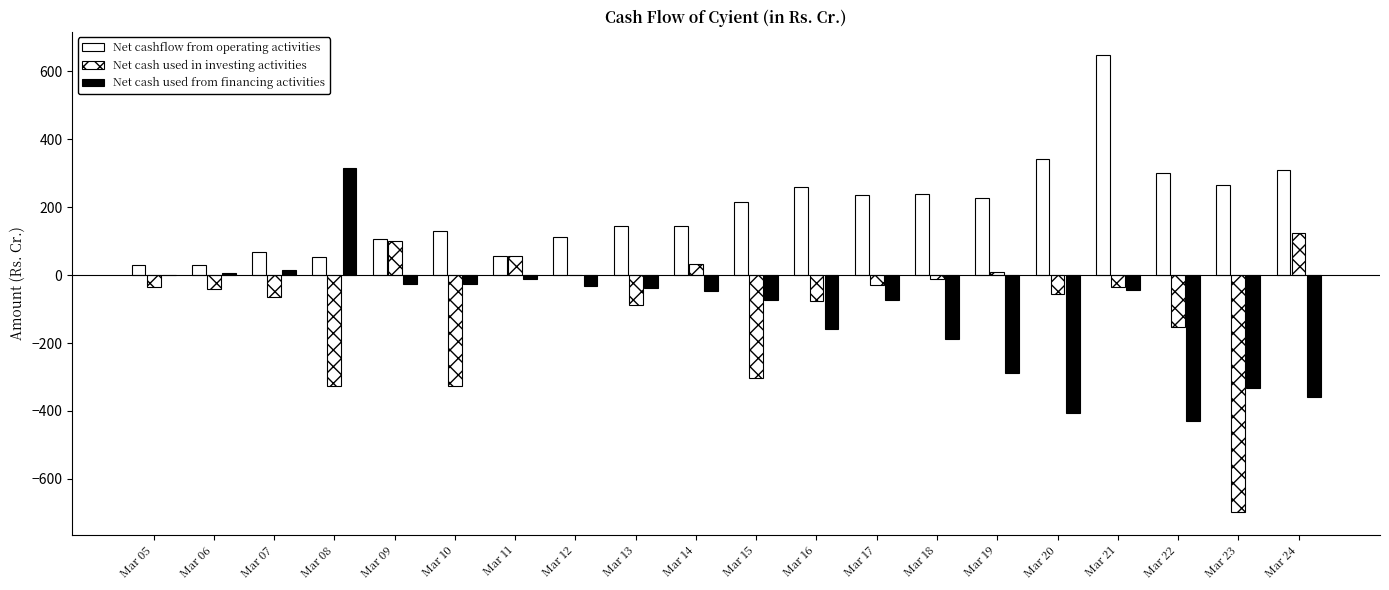

True or false: Net cashflow from operating activities has a value of 45.1 at Mar 06.

False